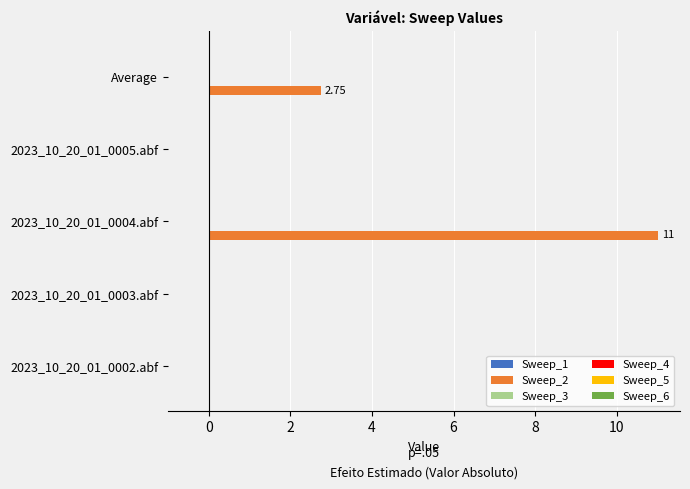

Where is the data nearest to the value 5?

Average